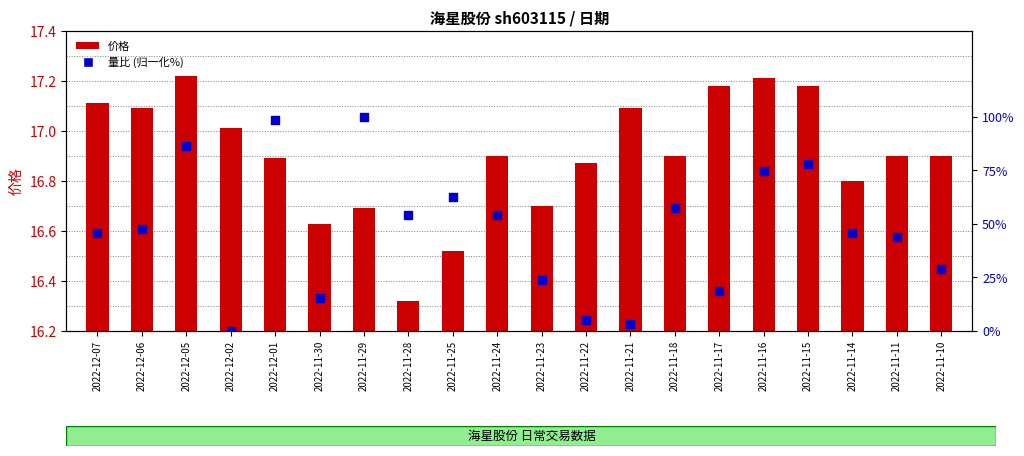

Which series has the largest Y range (max minus min)?

量比 (归一化%)